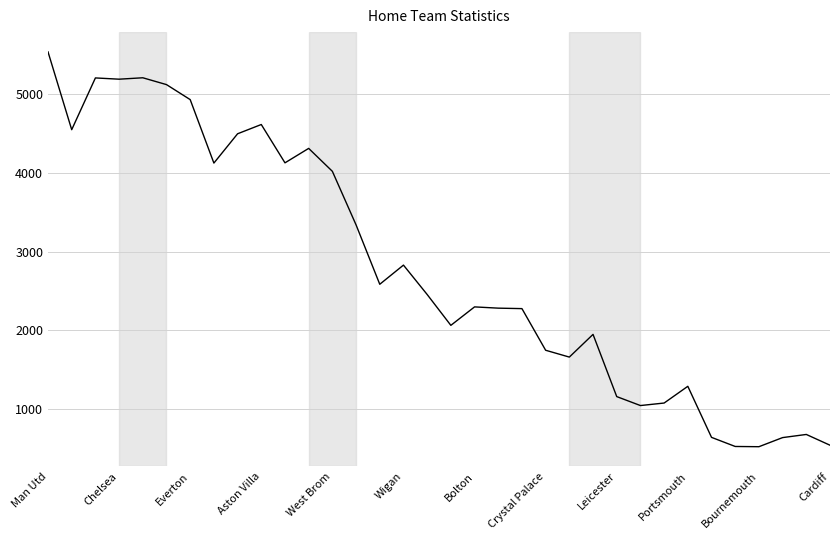

What is the maximum value shown in the chart?

5542